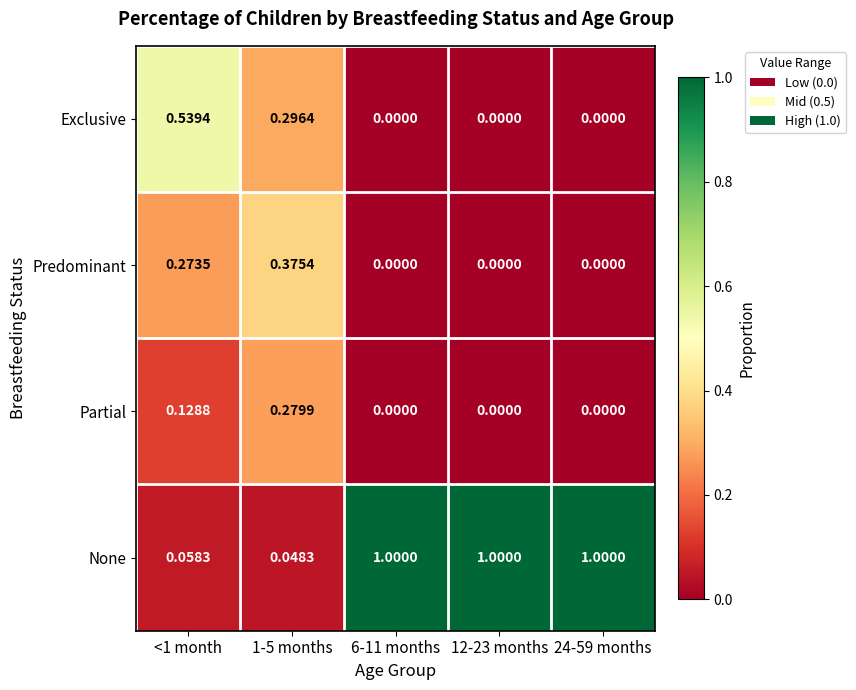

Which series has the largest range (max minus min)?

None